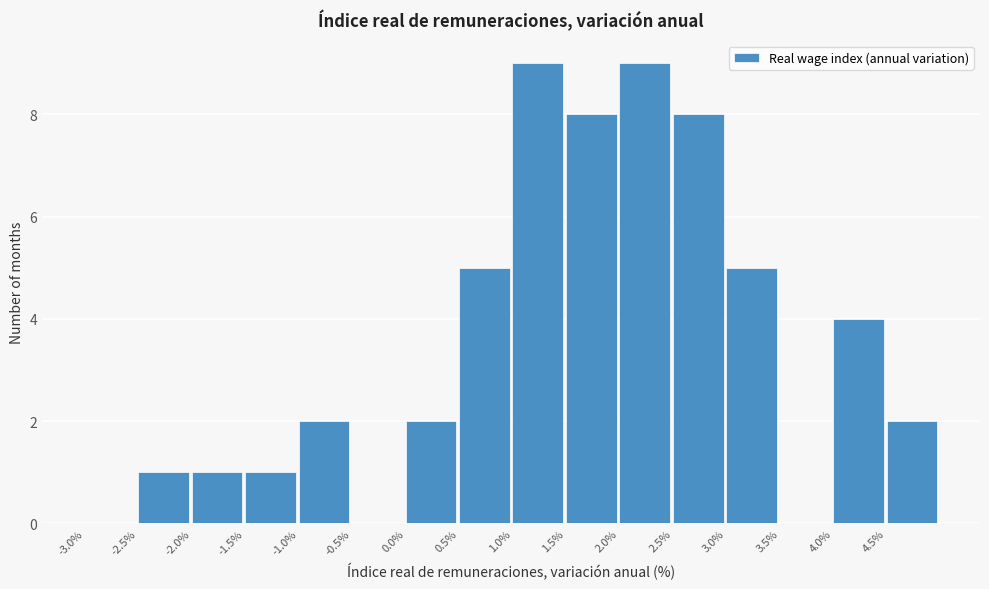

Reading left to right, list every bar in this chart as the range it spans on the x-axis followed by its height. The values are not printed on the chart, so give them approximately, as read against the axis.

-3.0 to -2.5: 0
-2.5 to -2.0: 1
-2.0 to -1.5: 1
-1.5 to -1.0: 1
-1.0 to -0.5: 2
-0.5 to 0.0: 0
0.0 to 0.5: 2
0.5 to 1.0: 5
1.0 to 1.5: 9
1.5 to 2.0: 8
2.0 to 2.5: 9
2.5 to 3.0: 8
3.0 to 3.5: 5
3.5 to 4.0: 0
4.0 to 4.5: 4
4.5 to 5.0: 2